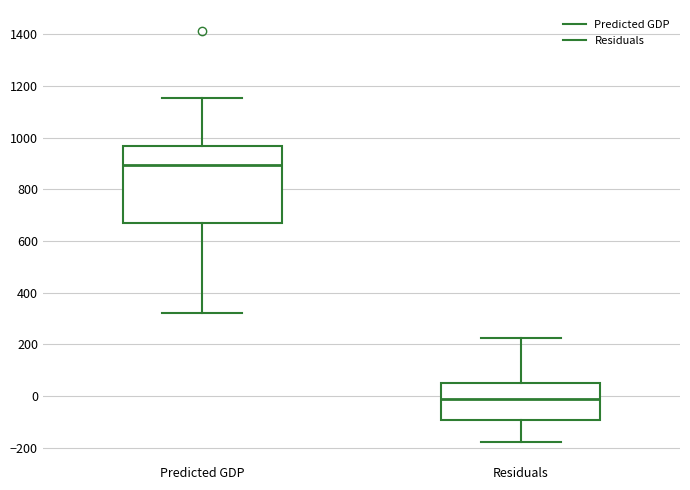

Which box is the tallest, from its lower edge to its upper edge?

Predicted GDP